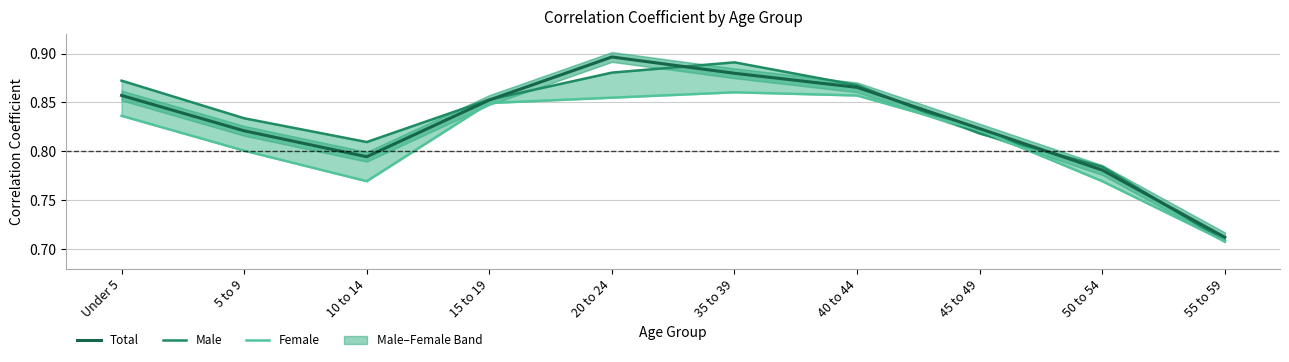

Which series has the largest total across all categories?

Male